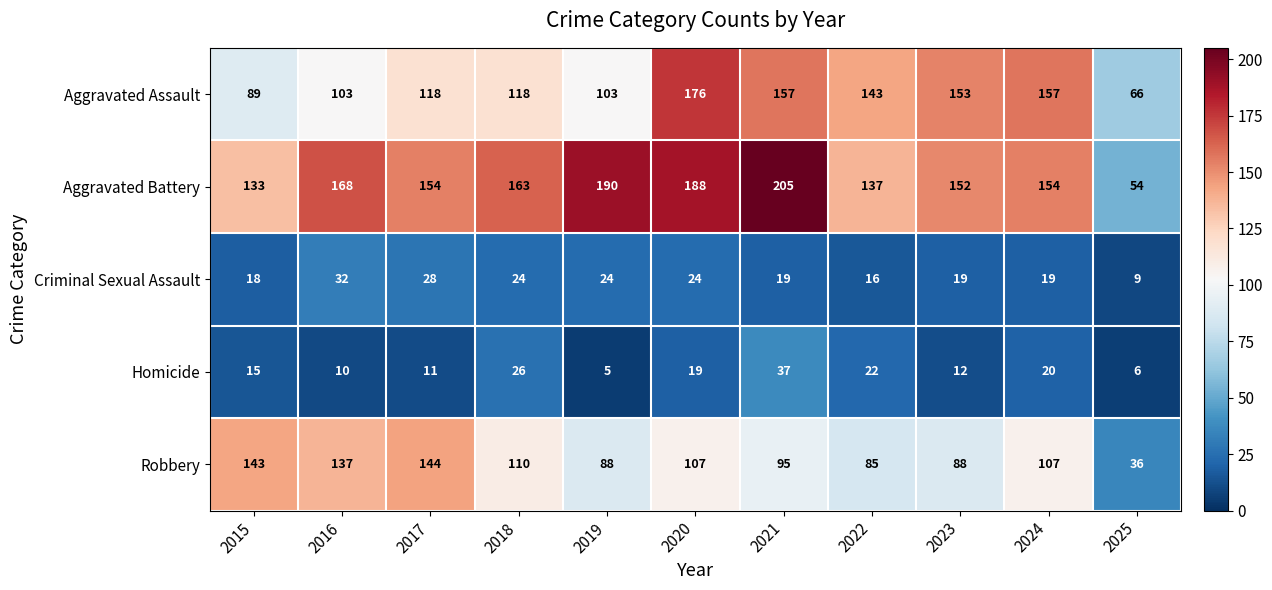

At which category is the sum across all series the highest?

2020